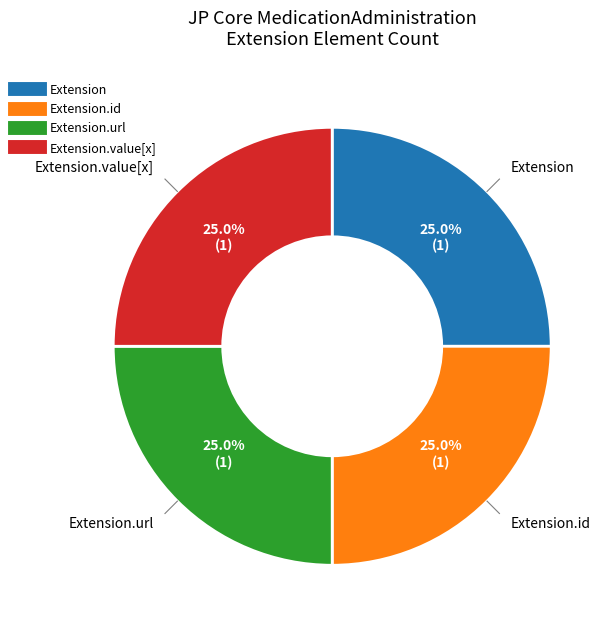

Count the number of slices in the pie.

4